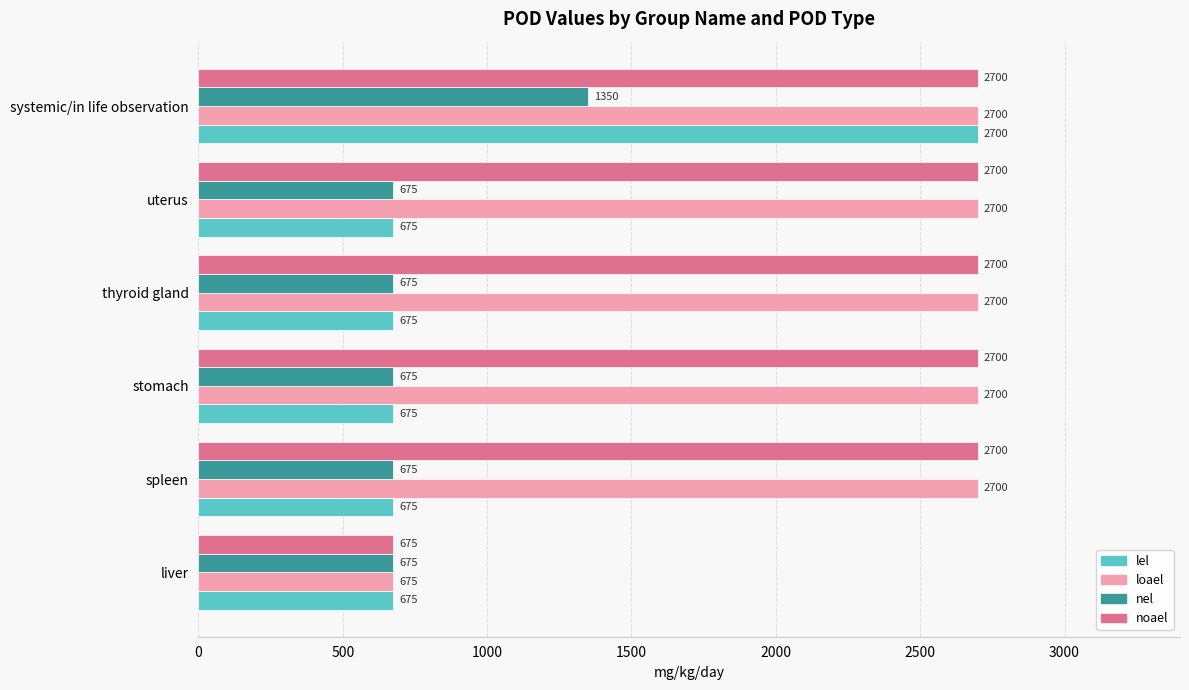

At which label does loael reach its minimum?

liver